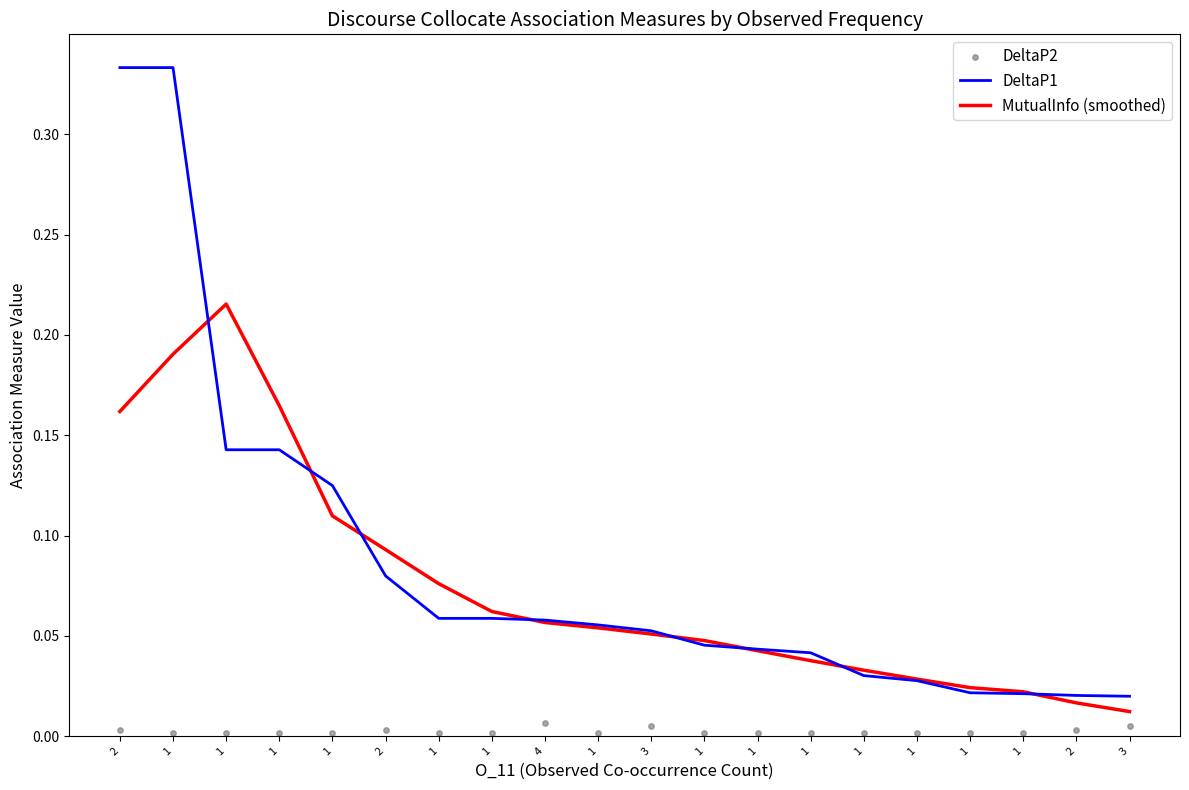

Which series contains the highest Y value?

DeltaP1